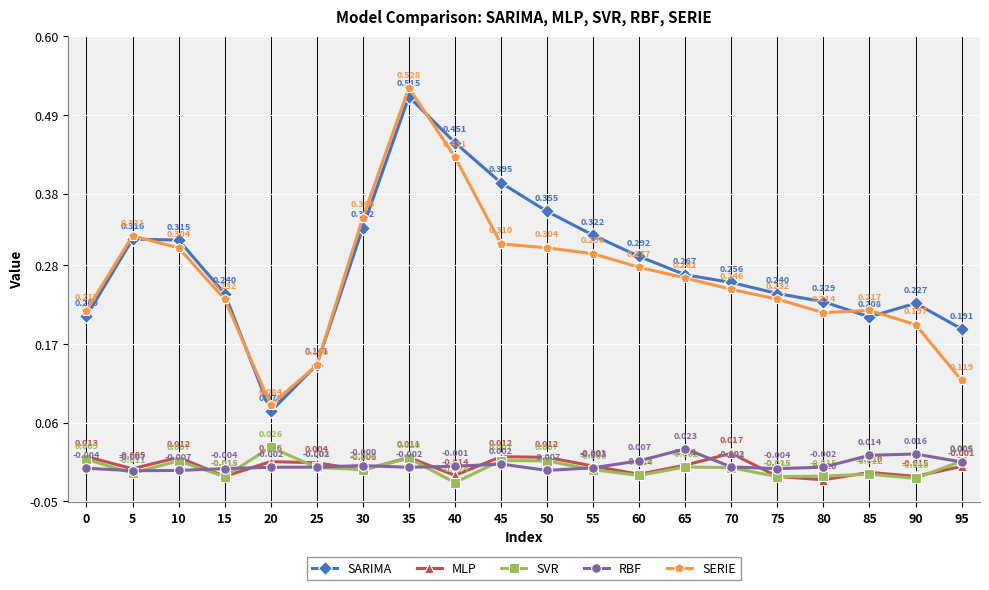

At how many categories does at least one series exceed 0?

20